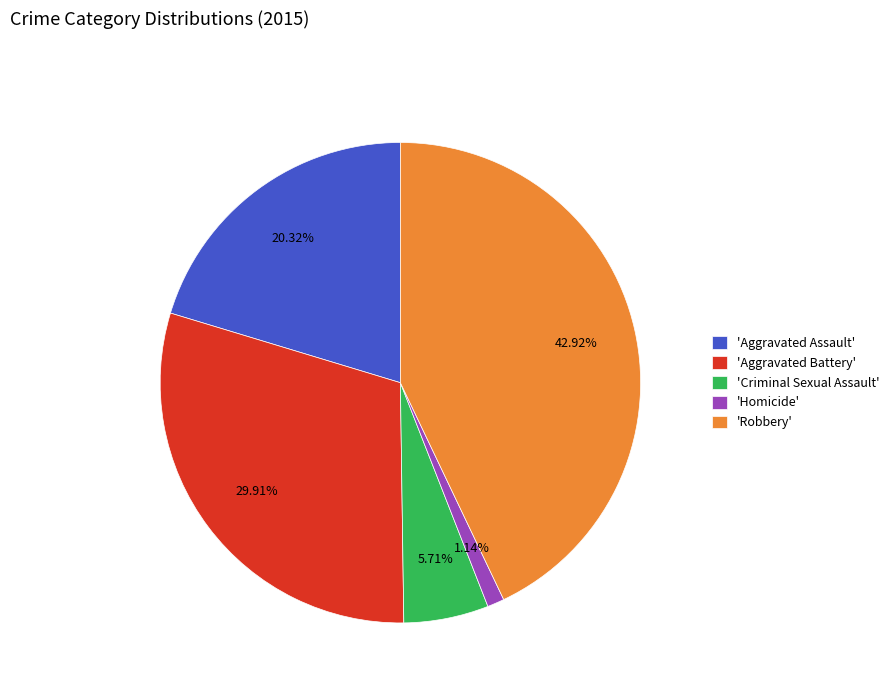

Rank the categories by value from highest to lowest.

'Robbery', 'Aggravated Battery', 'Aggravated Assault', 'Criminal Sexual Assault', 'Homicide'